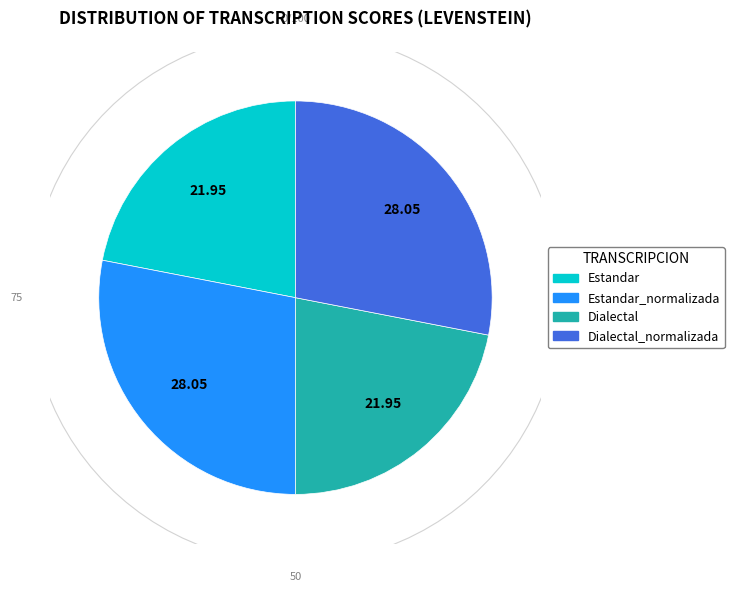

To the nearest percent, what portion does Dialectal represent?

22%